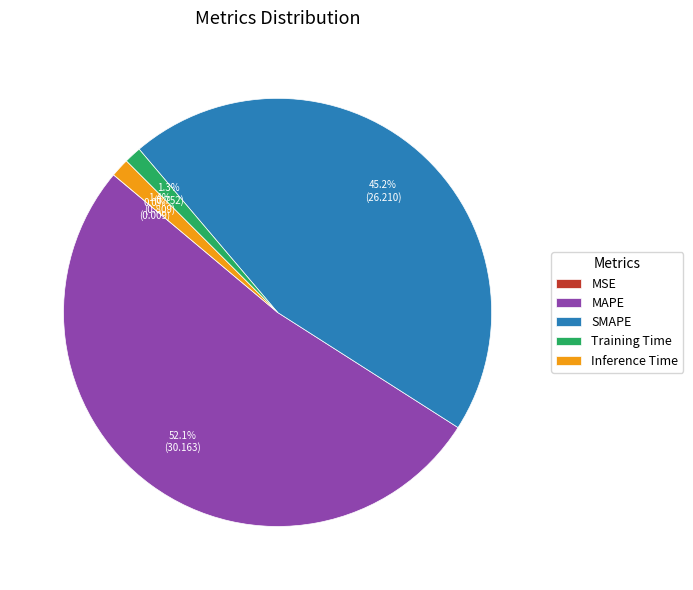

To the nearest percent, what is the average slice percentage?

20%